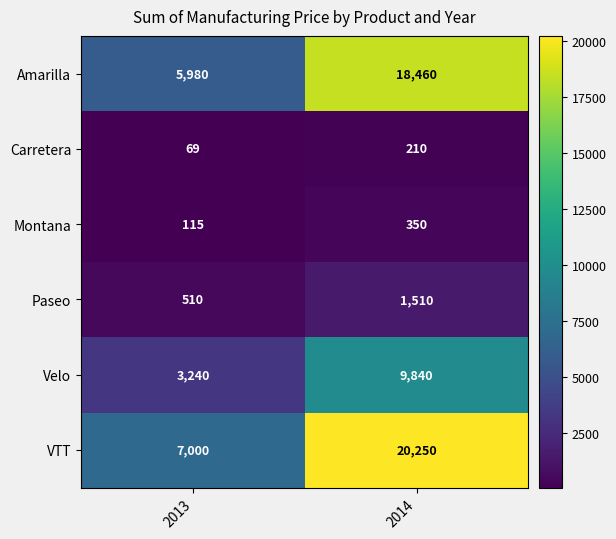

Which series has the largest range (max minus min)?

VTT